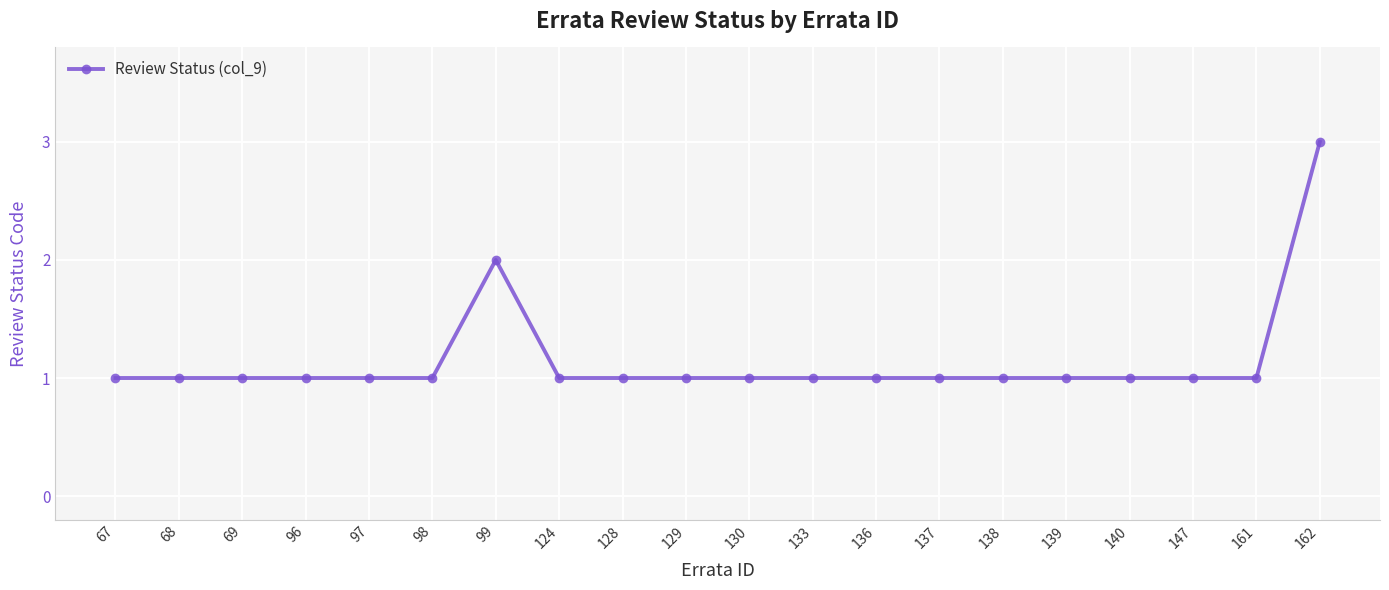

Reading left to right, transcribe all the data shown in this chart.

67=1	68=1	69=1	96=1	97=1	98=1	99=2	124=1	128=1	129=1	130=1	133=1	136=1	137=1	138=1	139=1	140=1	147=1	161=1	162=3